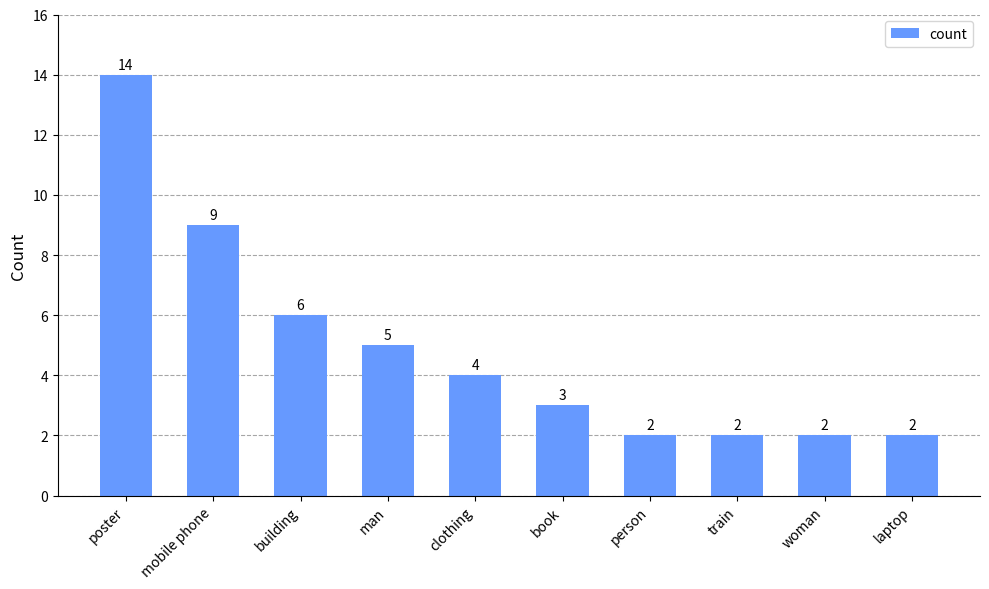

Reading left to right, extract all data points from this chart.

14	9	6	5	4	3	2	2	2	2